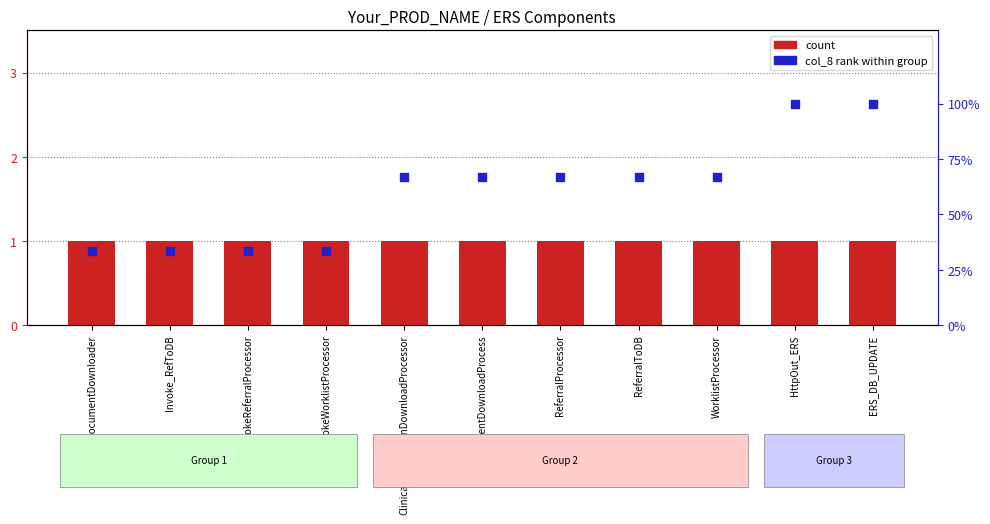

What are all the series names shown in the legend?

count, col_8 rank within group